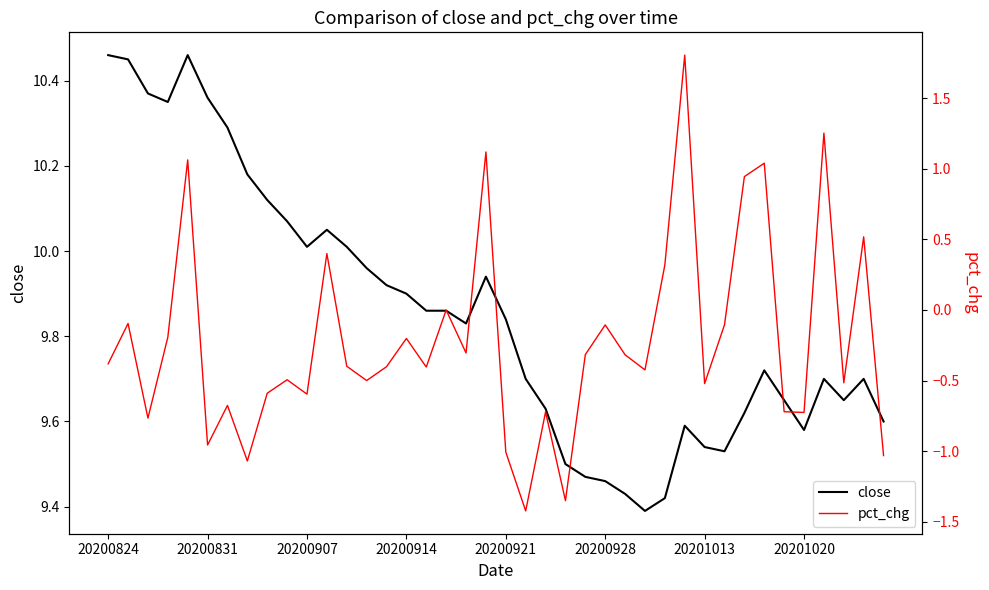

True or false: close has a value of 16.3 at 20200914.

False